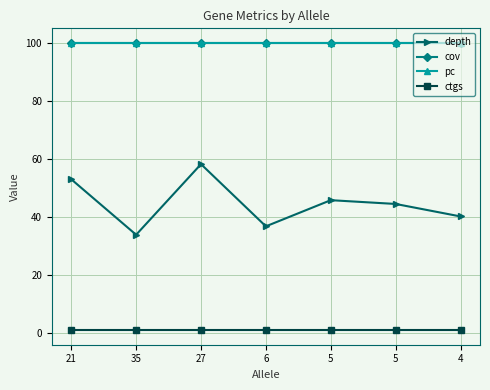

How many lines are shown in the chart?

4